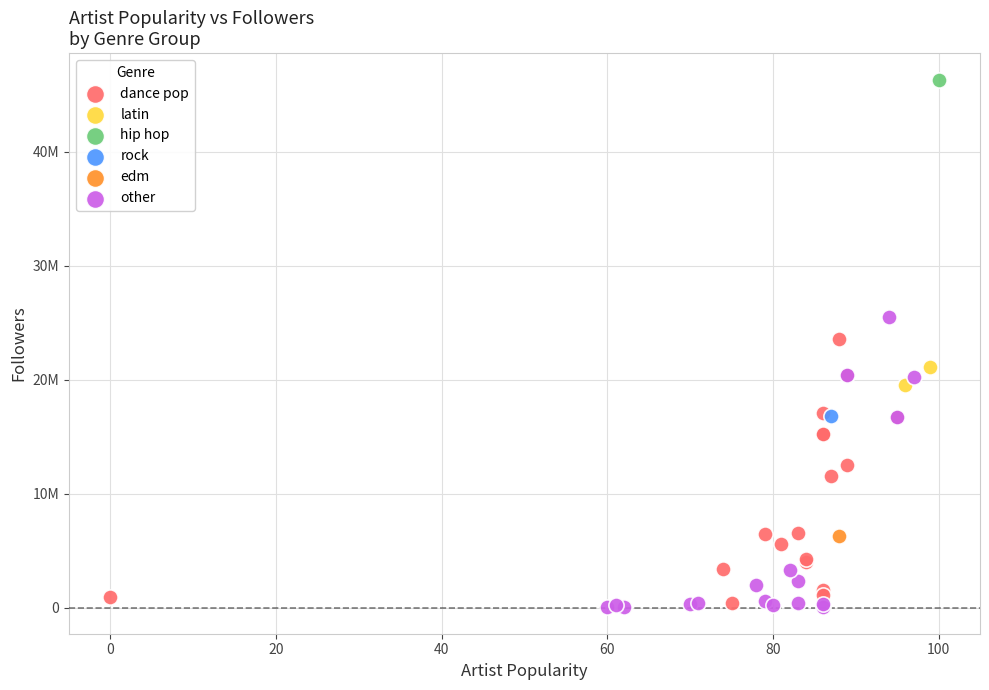

What are all the series names shown in the legend?

dance pop, latin, hip hop, rock, edm, other